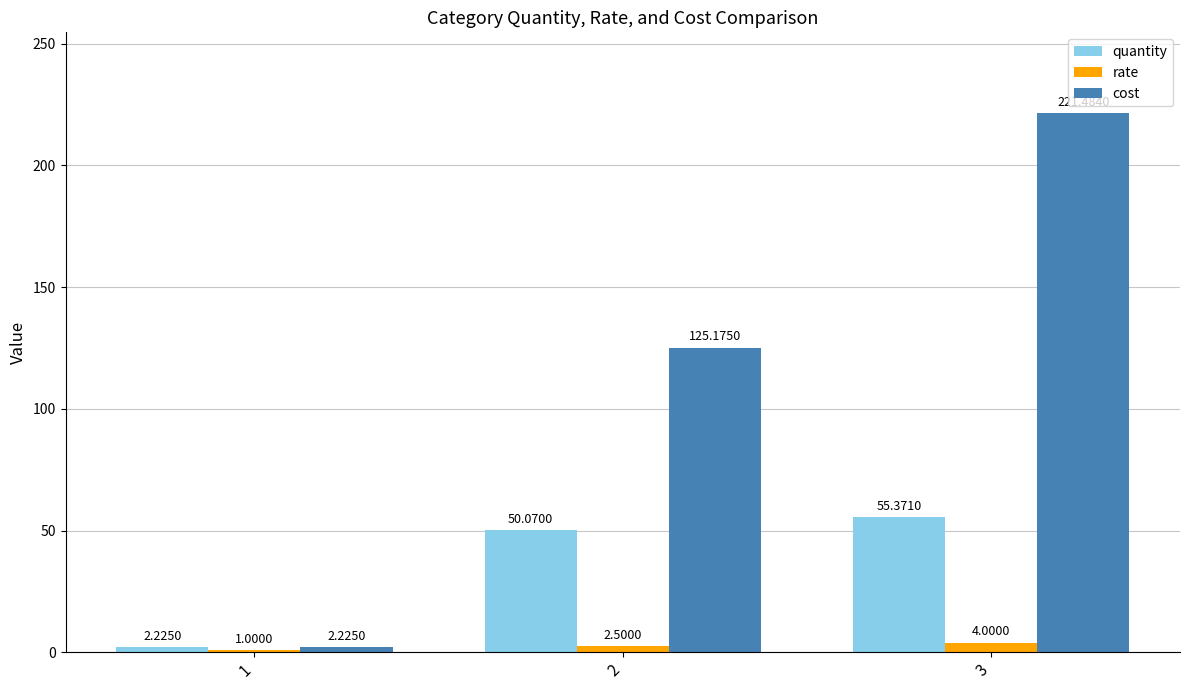

What is the difference between the maximum and second lowest values in the cost series?

96.3